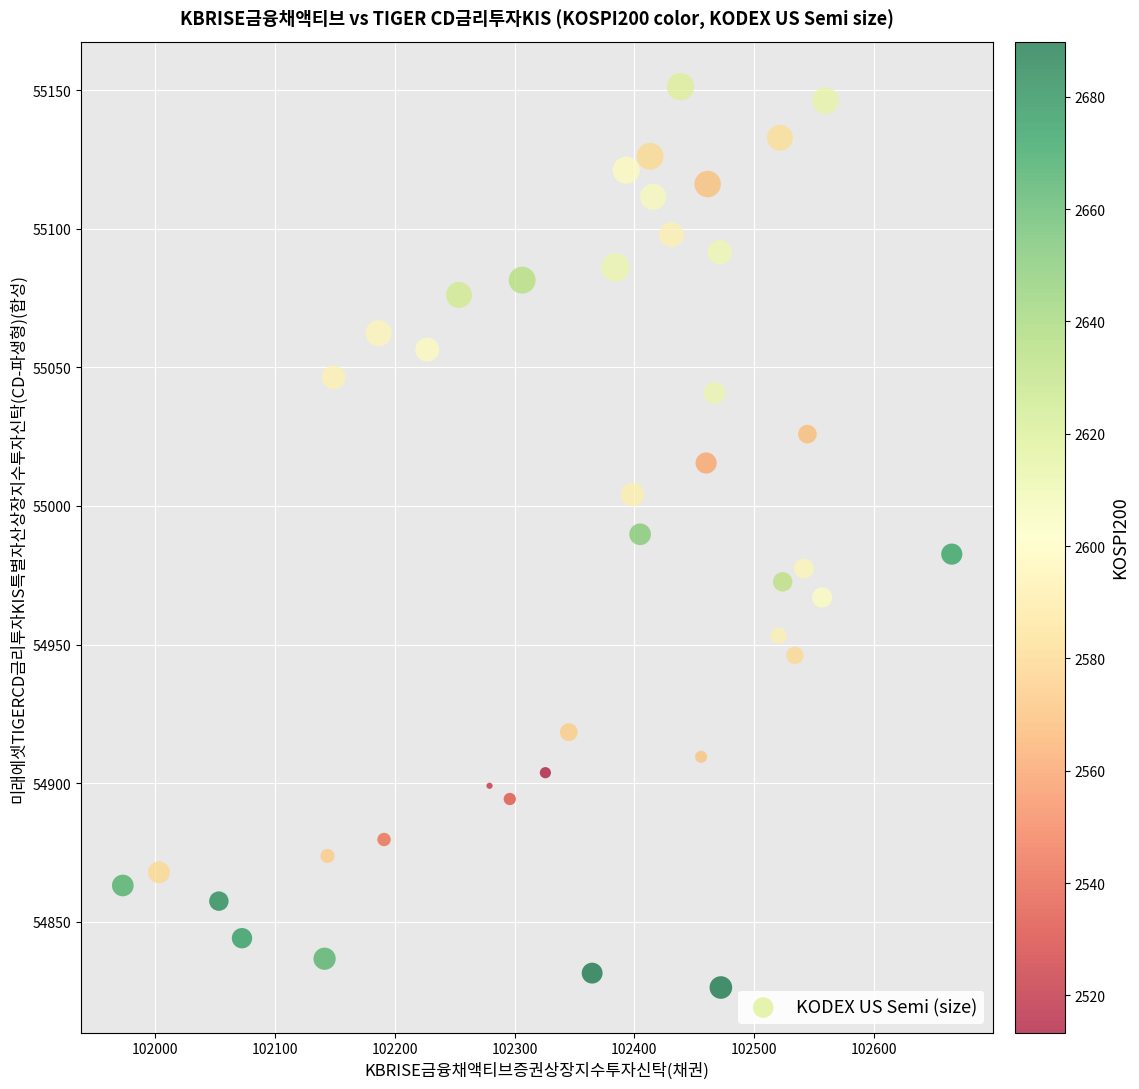

What is the range of X values (max minus min)?

692.4